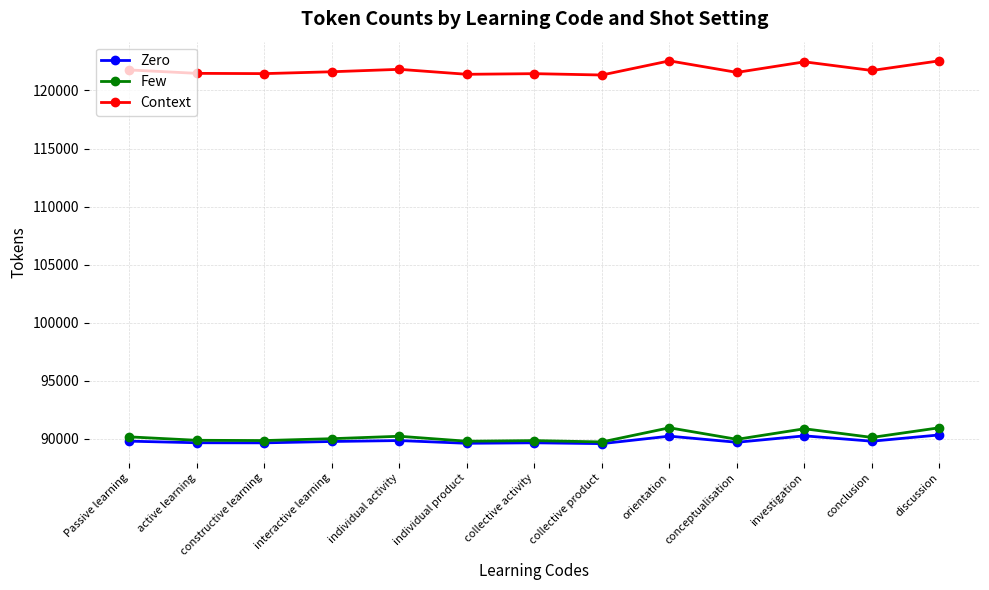

True or false: Few and Context cross at least once.

False